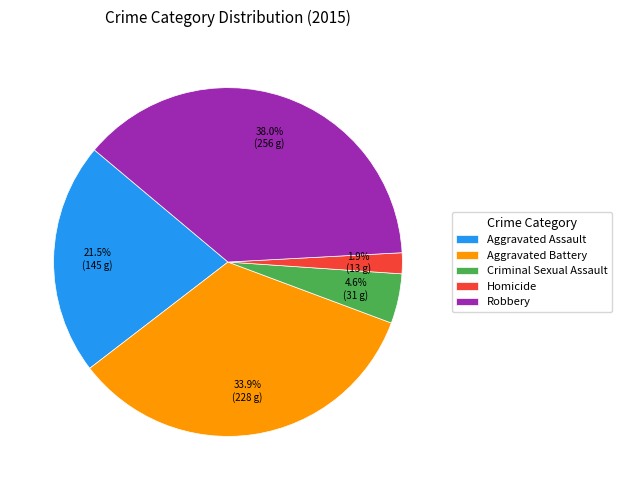

The Criminal Sexual Assault slice represents 5% of the pie. True or false?

True